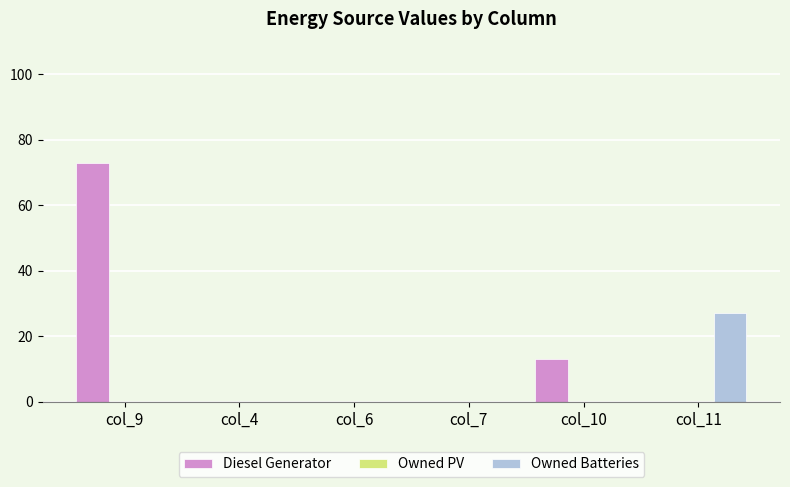

What is the sum of all Diesel Generator values?

86.0